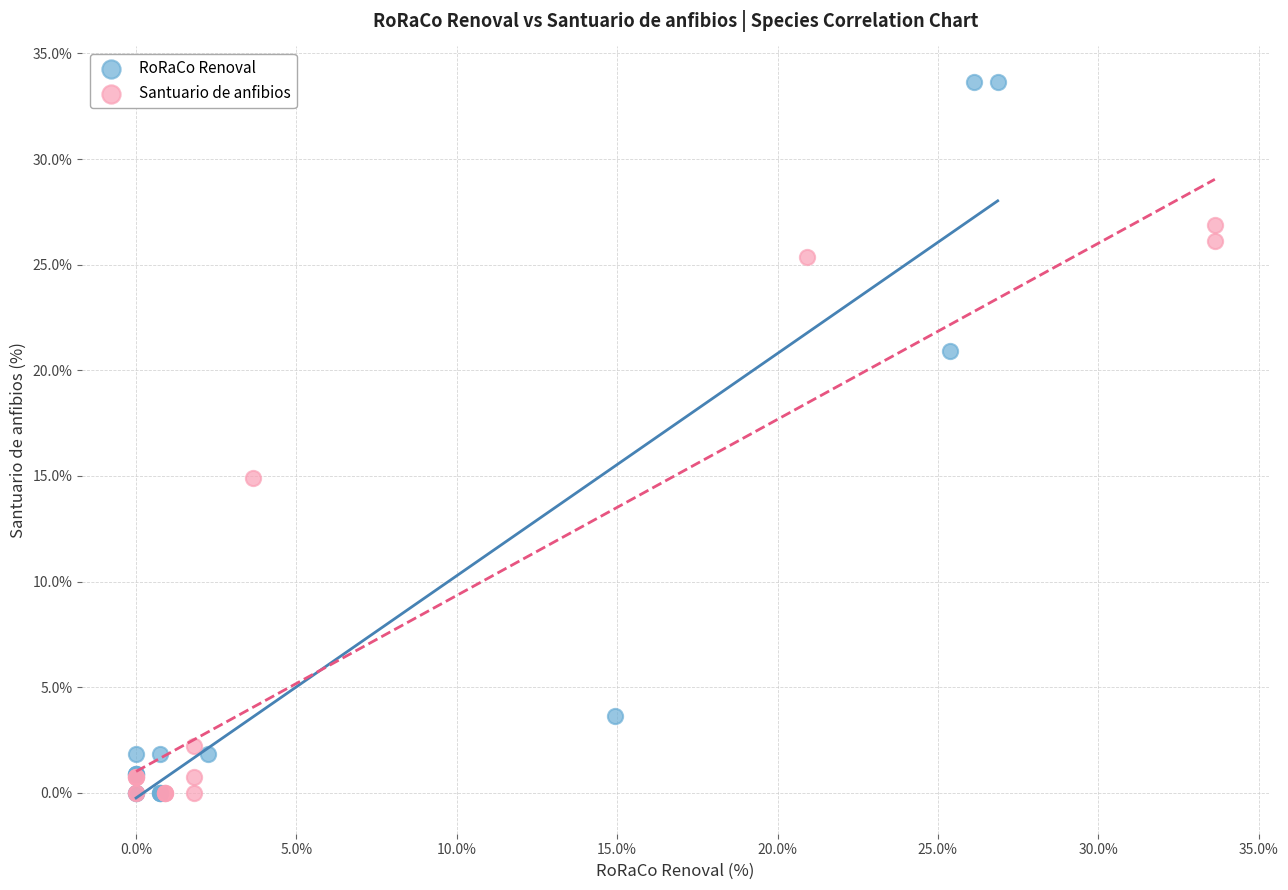

Which series reaches the maximum Y coordinate?

RoRaCo Renoval